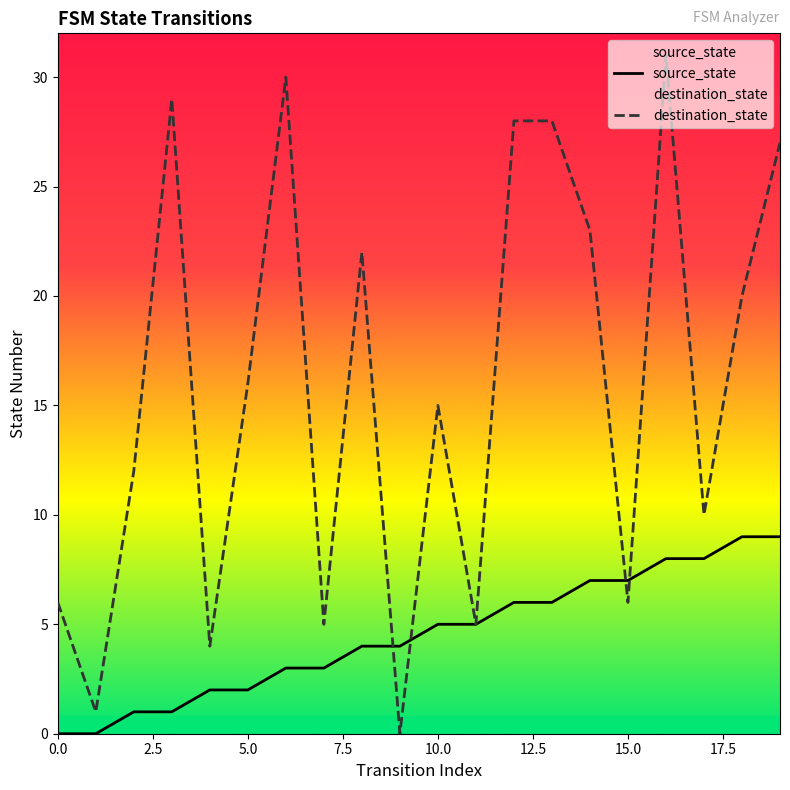

Which series has the largest total across all categories?

destination_state